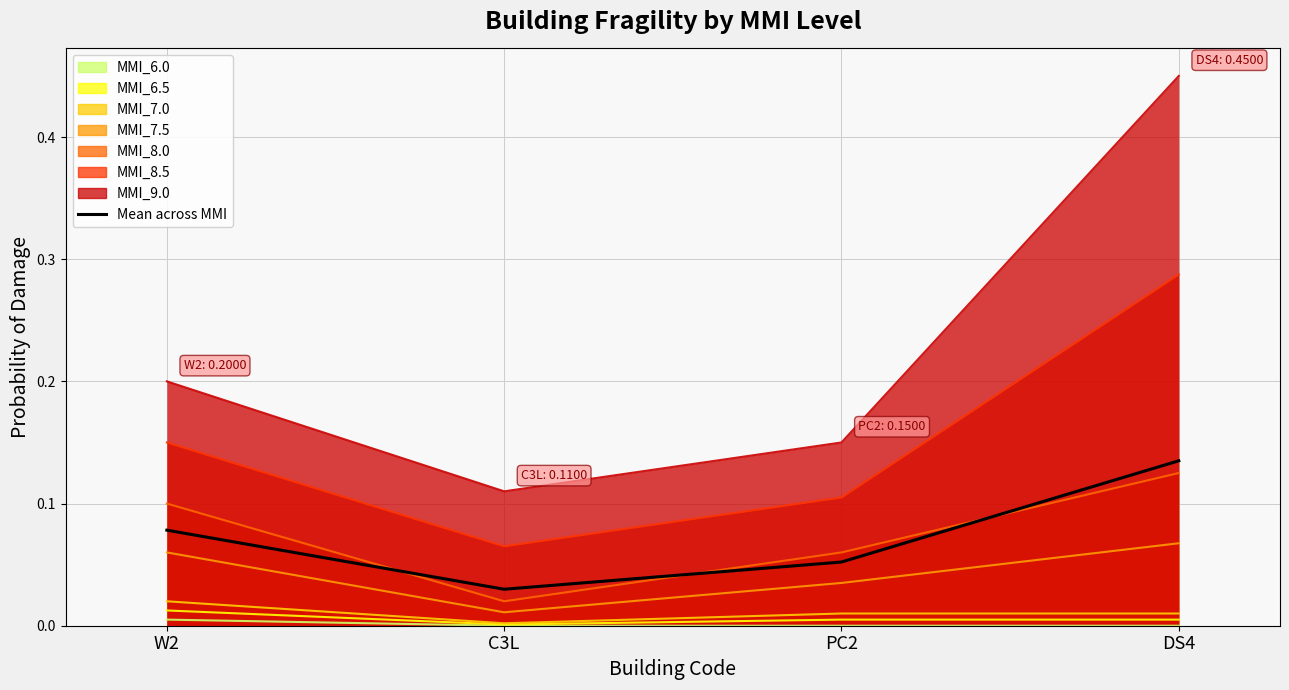

True or false: the data shows 0.1 at DS4.

True